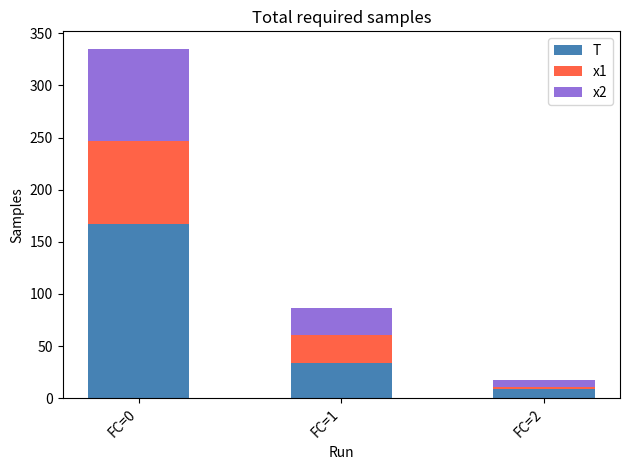

What are all the series names shown in the legend?

T, x1, x2